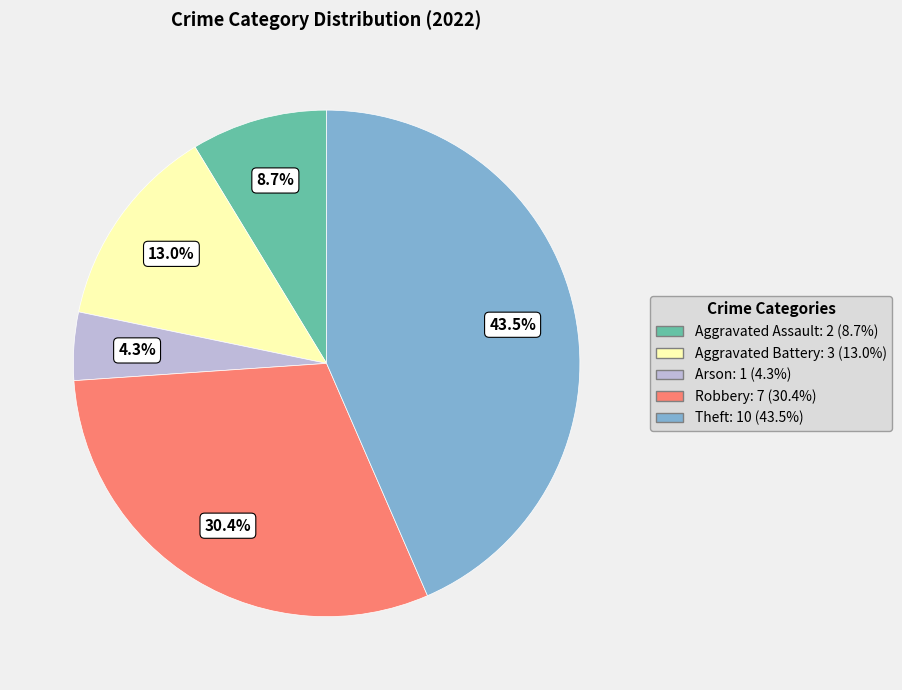

Which slice is the smallest?

Arson